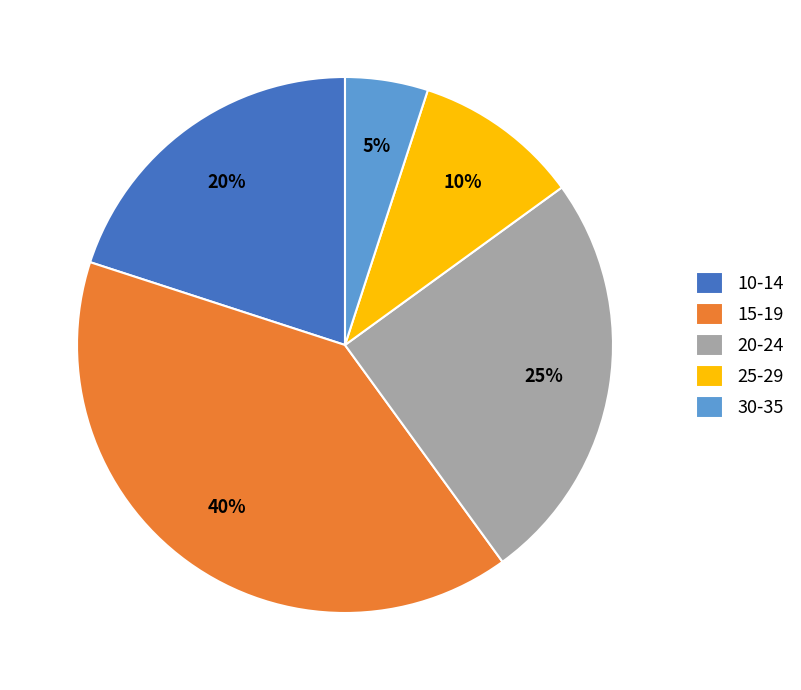

True or false: 15-19 accounts for 48% of the total.

False